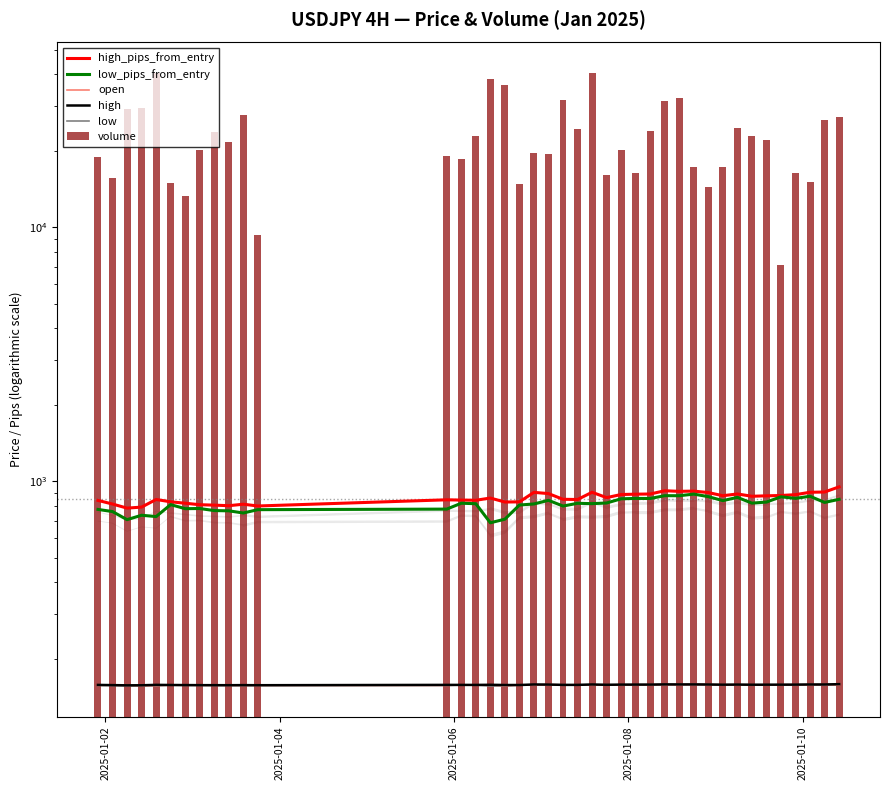

Which series has the widest spread of values?

volume